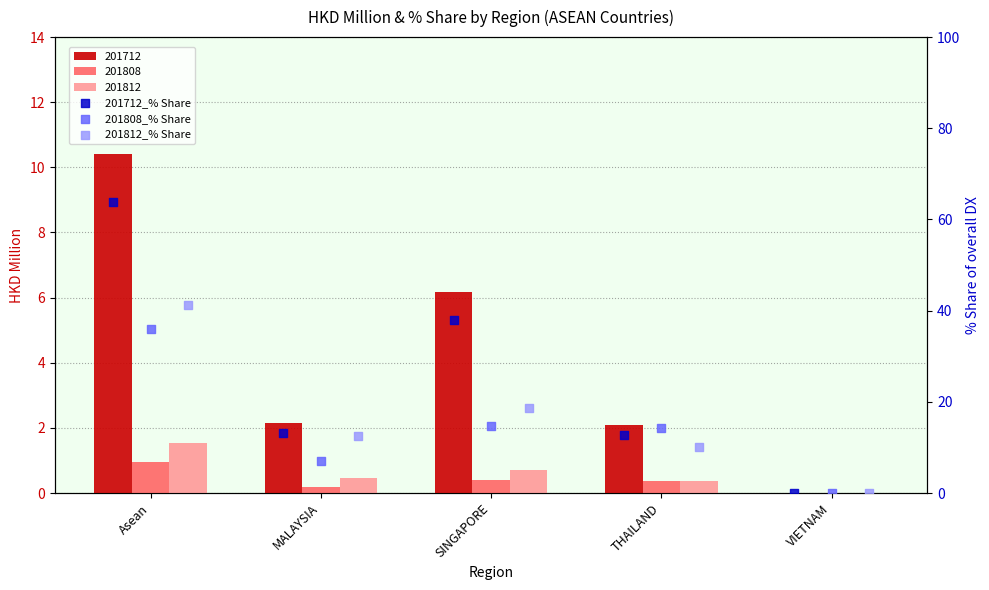

Which series has the largest total across all categories?

201712_% Share